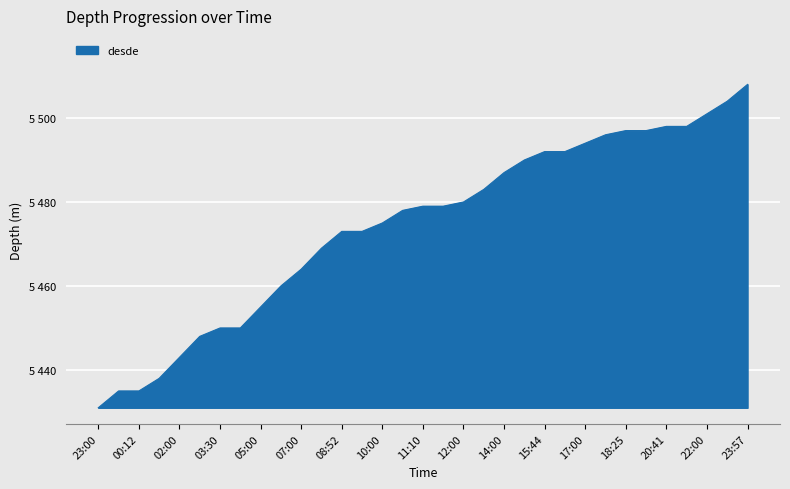

Does the chart display data point markers on the line(s)?

No